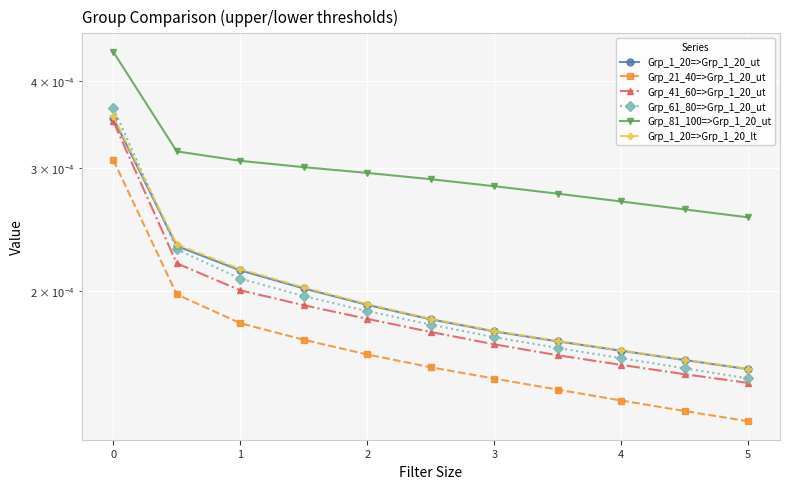

True or false: Grp_1_20=>Grp_1_20_lt and Grp_21_40=>Grp_1_20_ut cross at least once.

False